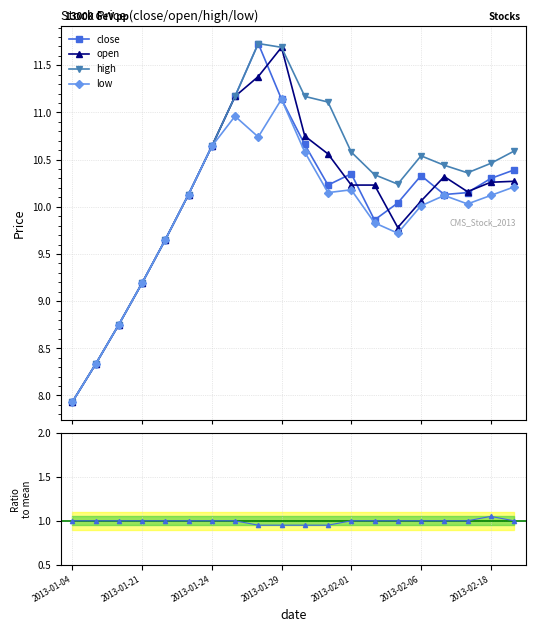

In close, how many points are lower than both neighbors (excluding endpoints)?

3